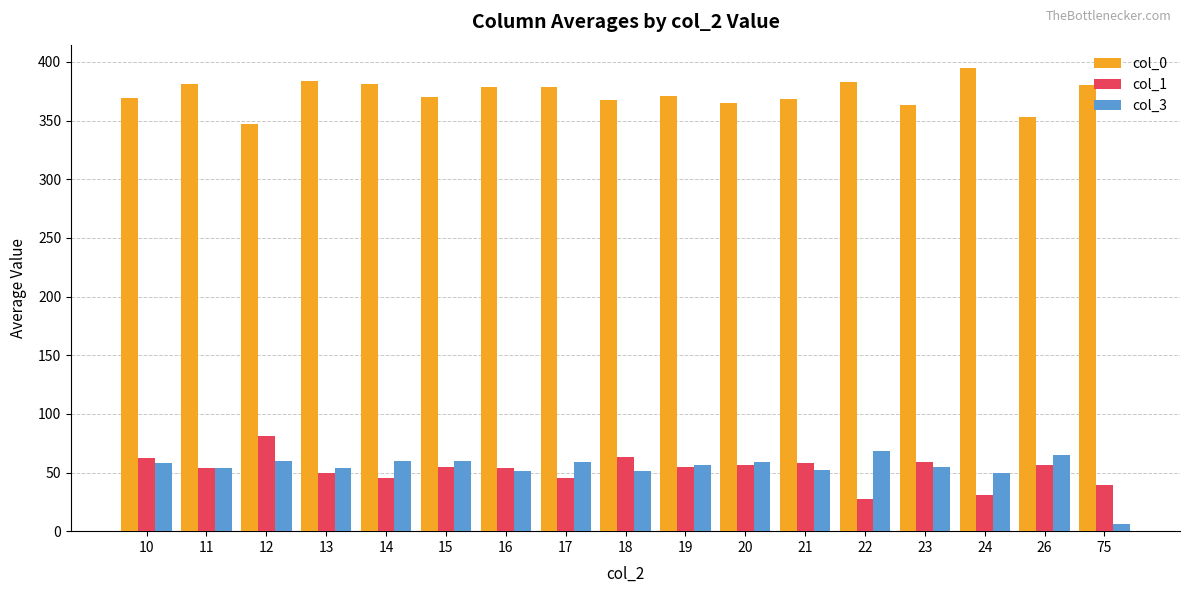

What is the lowest value of the col_0 series?

347.0